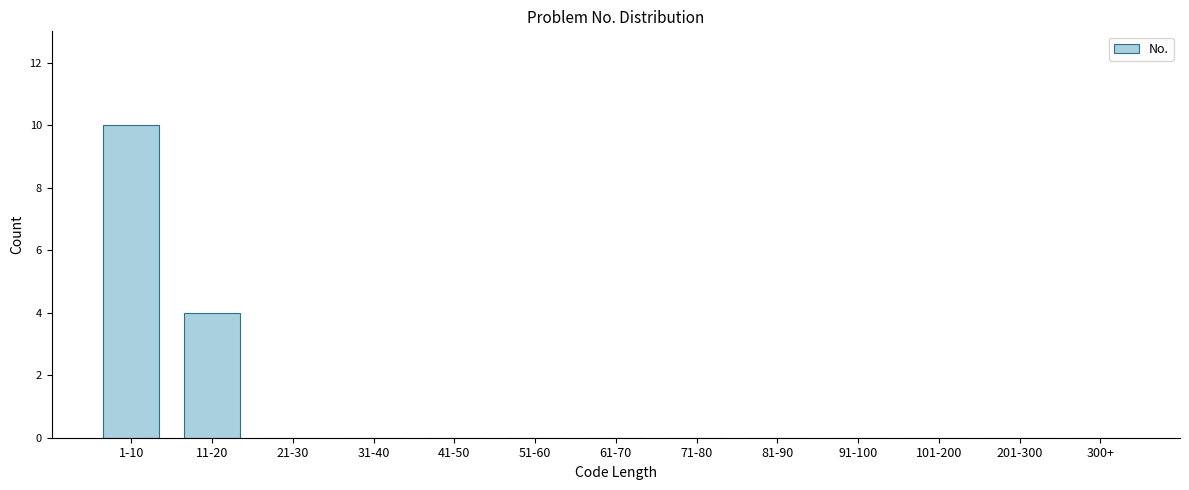

Reading right to left, extract all data points from this chart.

300+=0	201-300=0	101-200=0	91-100=0	81-90=0	71-80=0	61-70=0	51-60=0	41-50=0	31-40=0	21-30=0	11-20=4	1-10=10